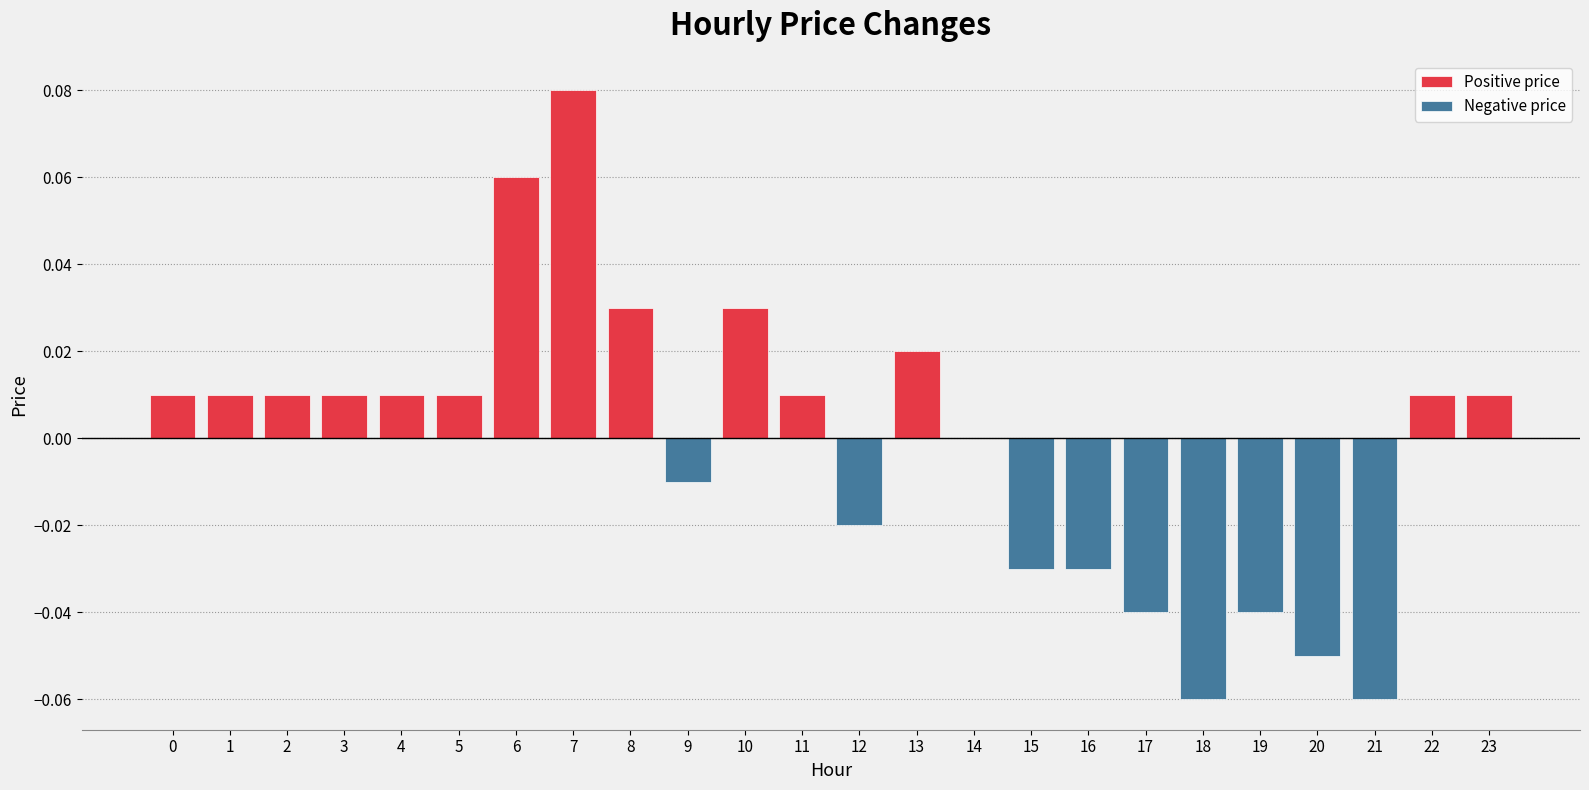

Which category has the lowest value in the Positive price series?

9